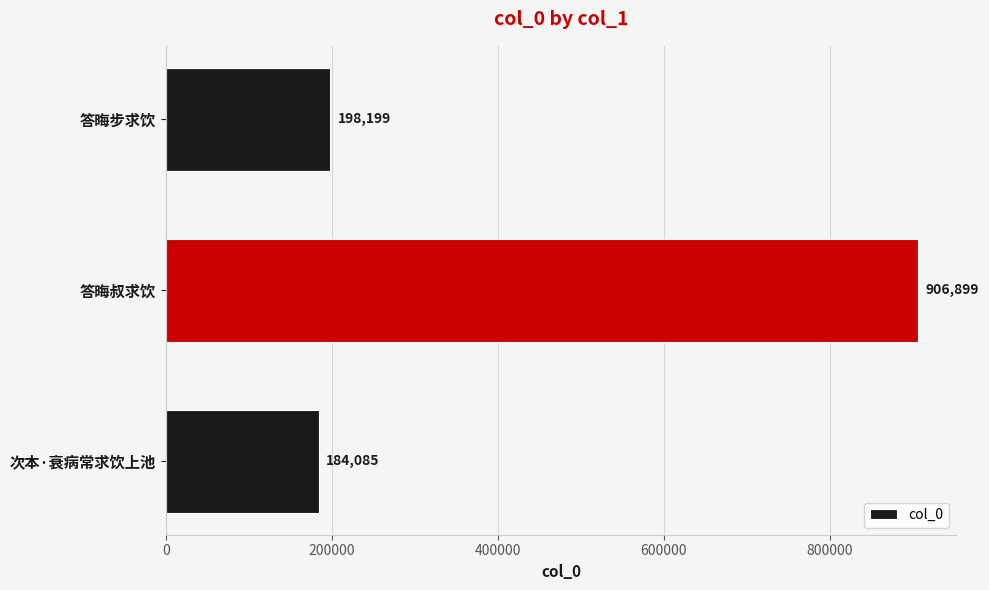

Rank the categories by value from highest to lowest.

答晦叔求饮, 答晦步求饮, 次本·衰病常求饮上池